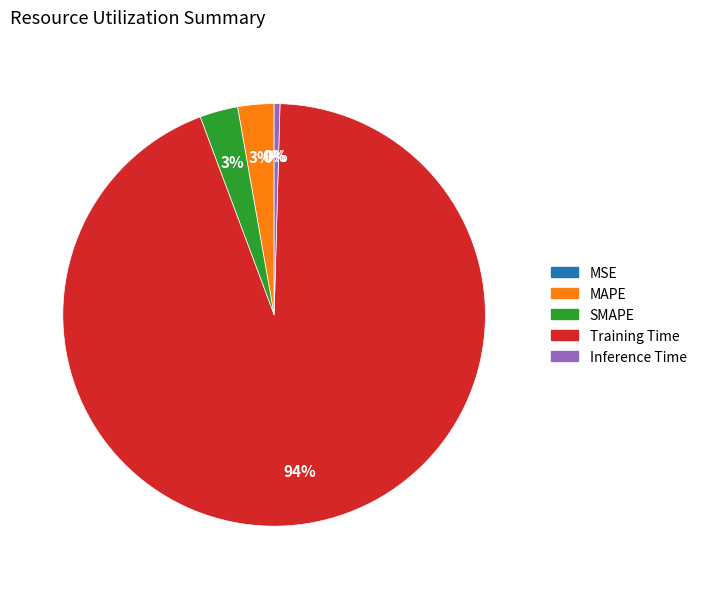

To the nearest percent, what is the combined percentage of Inference Time and MAPE?

3%